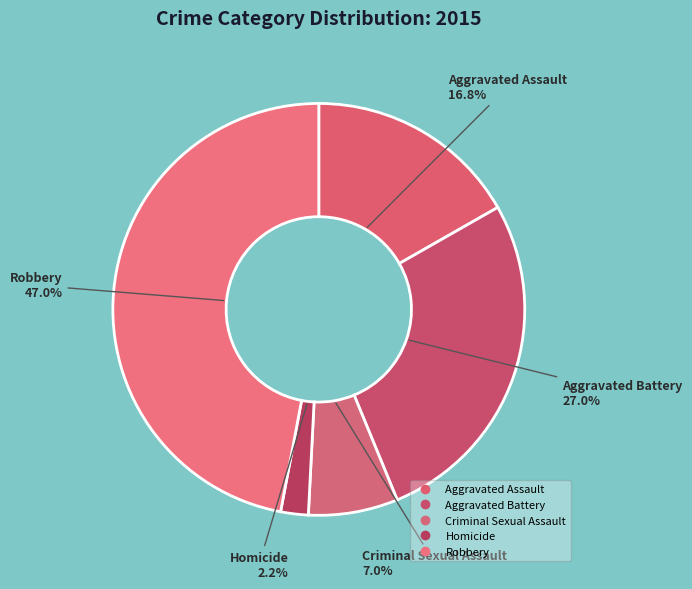

What percentage is the Criminal Sexual Assault slice, to the nearest percent?

7%